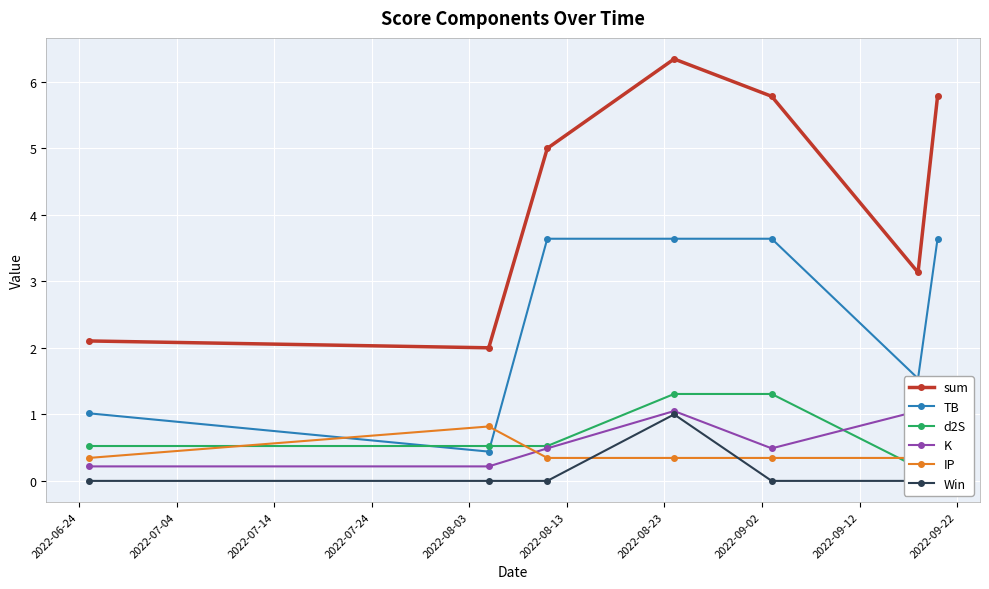

What is the average value of the d2S series?

0.8